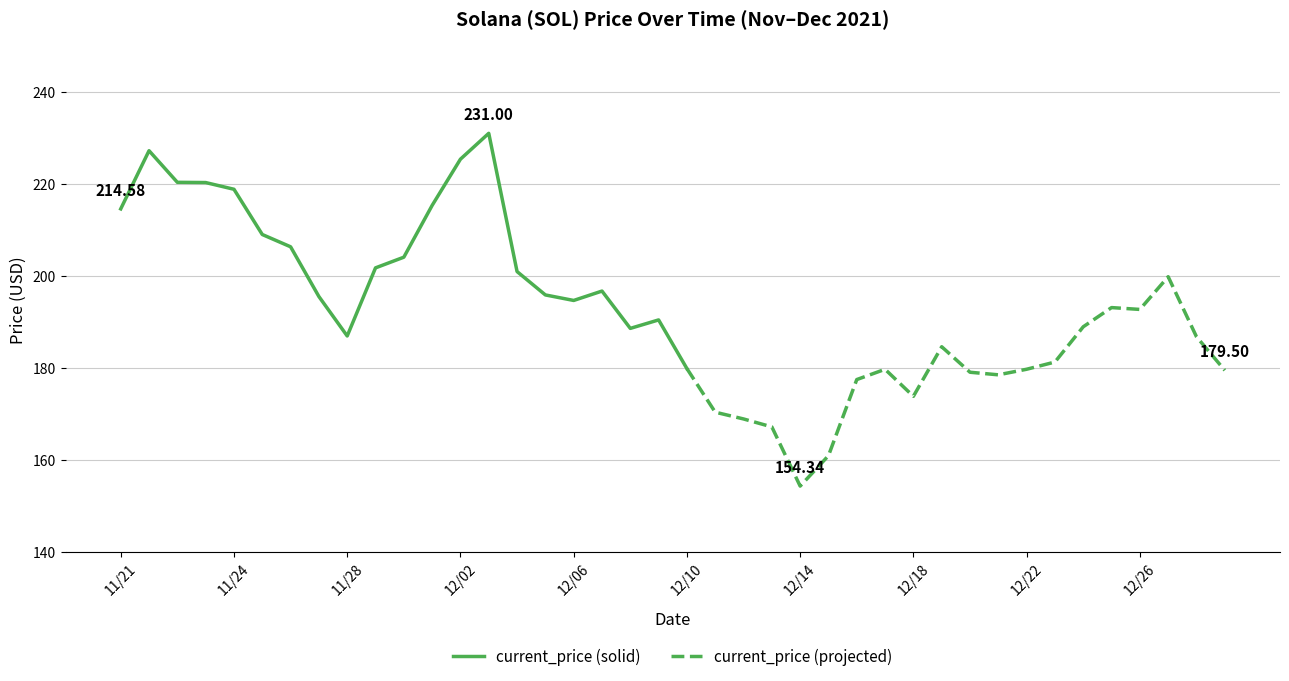

What is the difference between the values at 11/26 and 12/08?

17.7